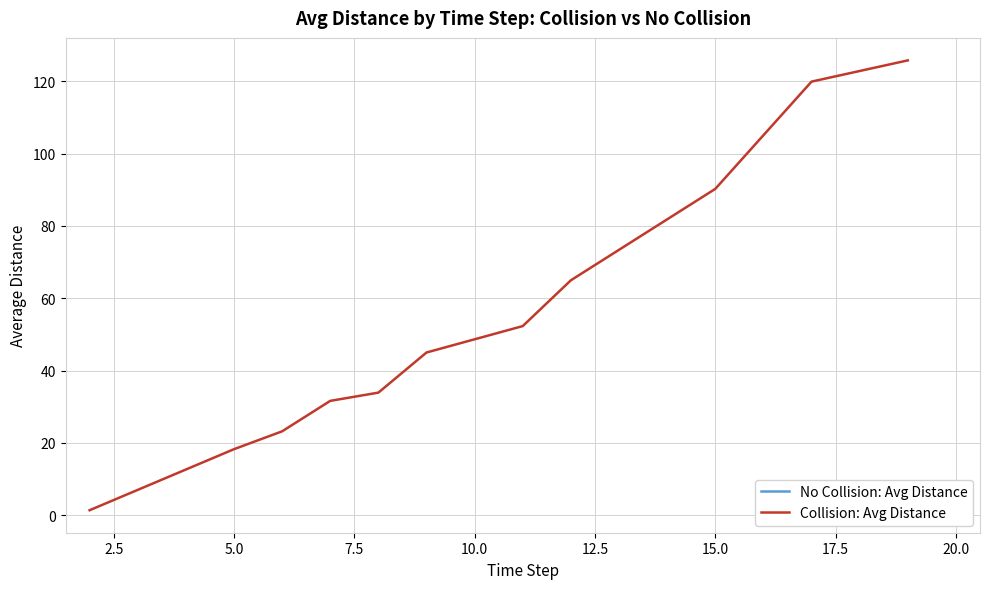

What is the maximum value for Collision: Avg Distance?

125.8